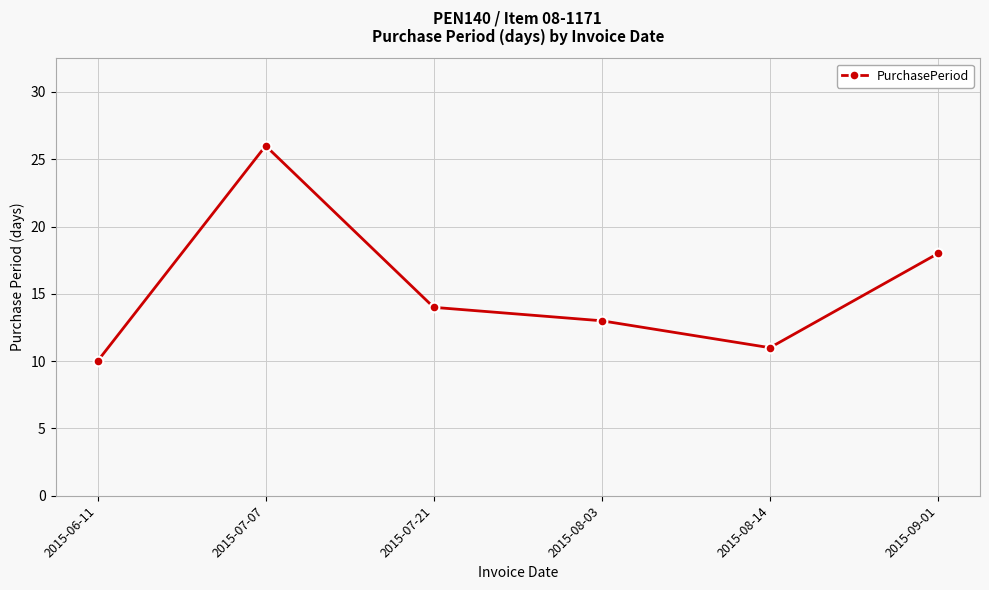

What is the difference between the values at 2015-07-07 and 2015-08-03?

13